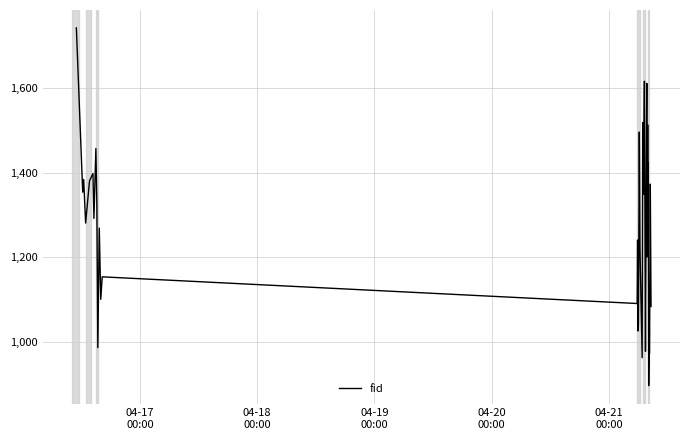

What is the difference between the maximum and minimum values?

845